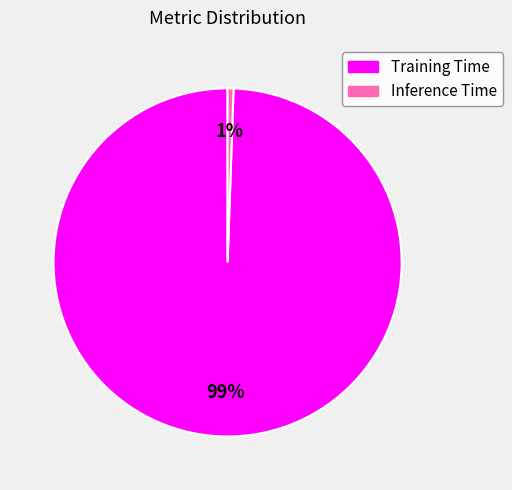

Which slice is the largest?

Training Time